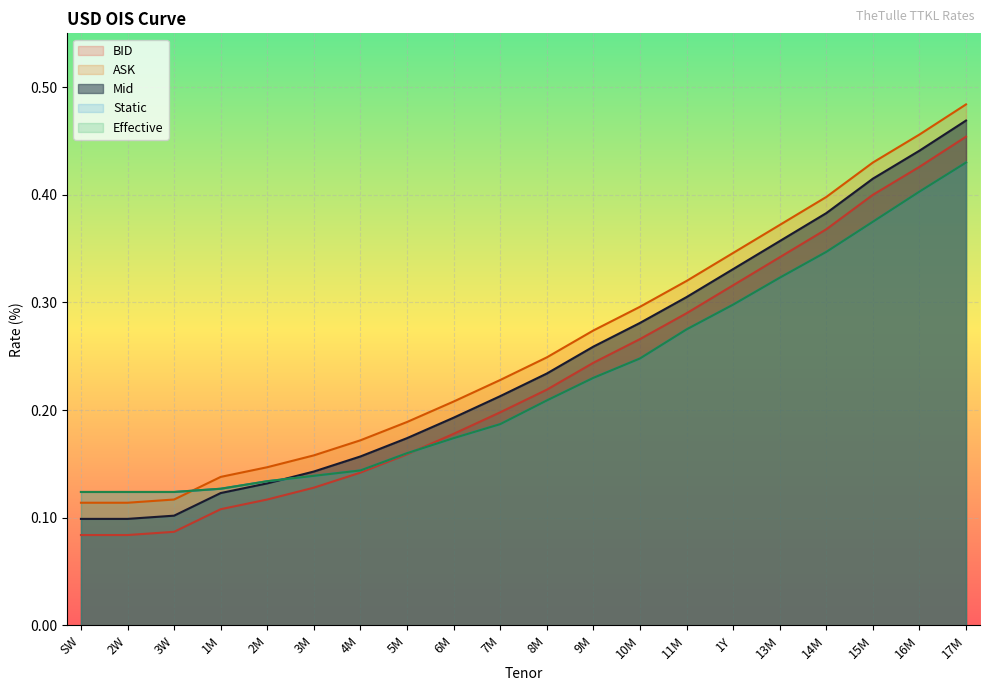

Which has a higher value, 16M or 17M?

17M